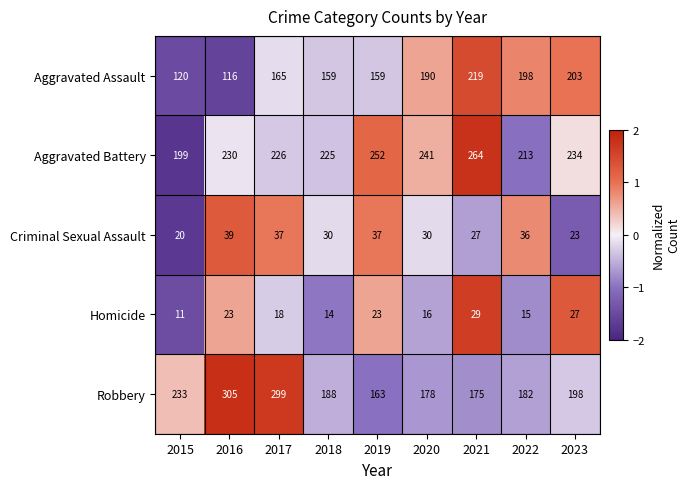

Where does the Robbery series first go above 188?

2015